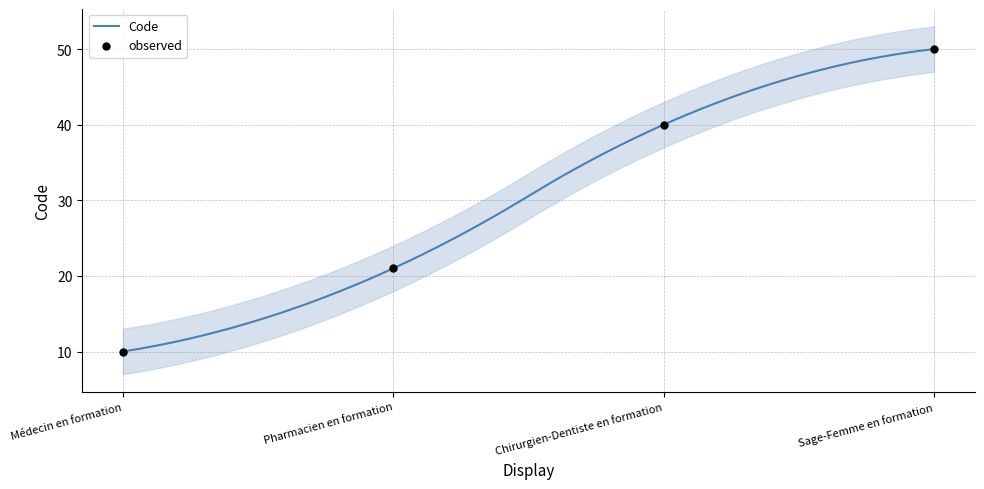

Which has a higher value, Pharmacien en formation or Sage-Femme en formation?

Sage-Femme en formation